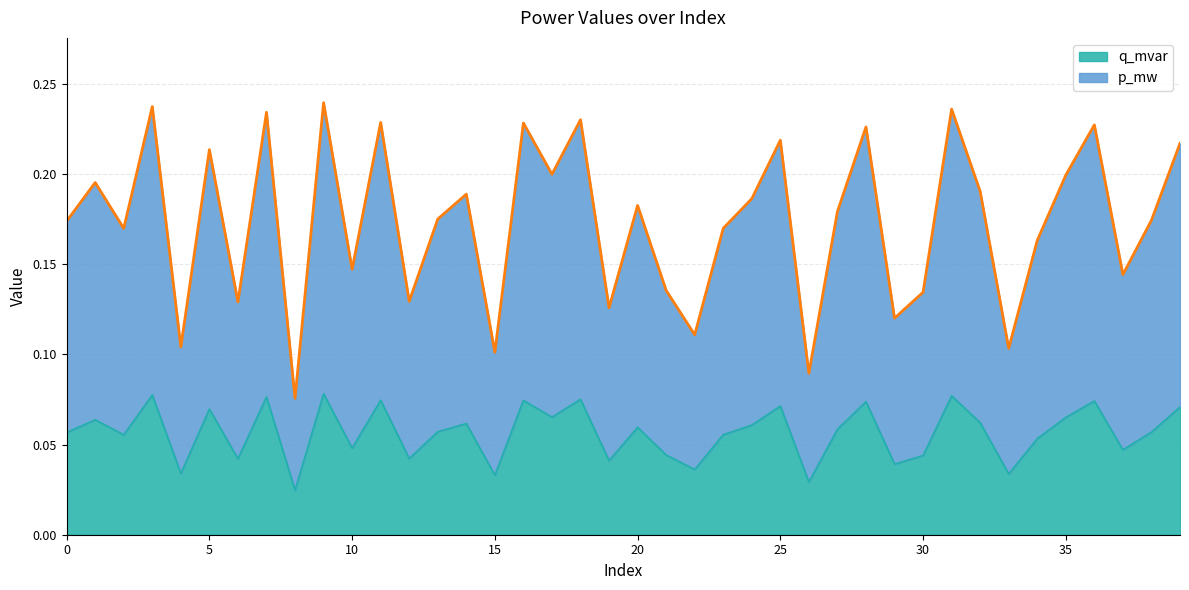

At which label is q_mvar closest to 0?

8